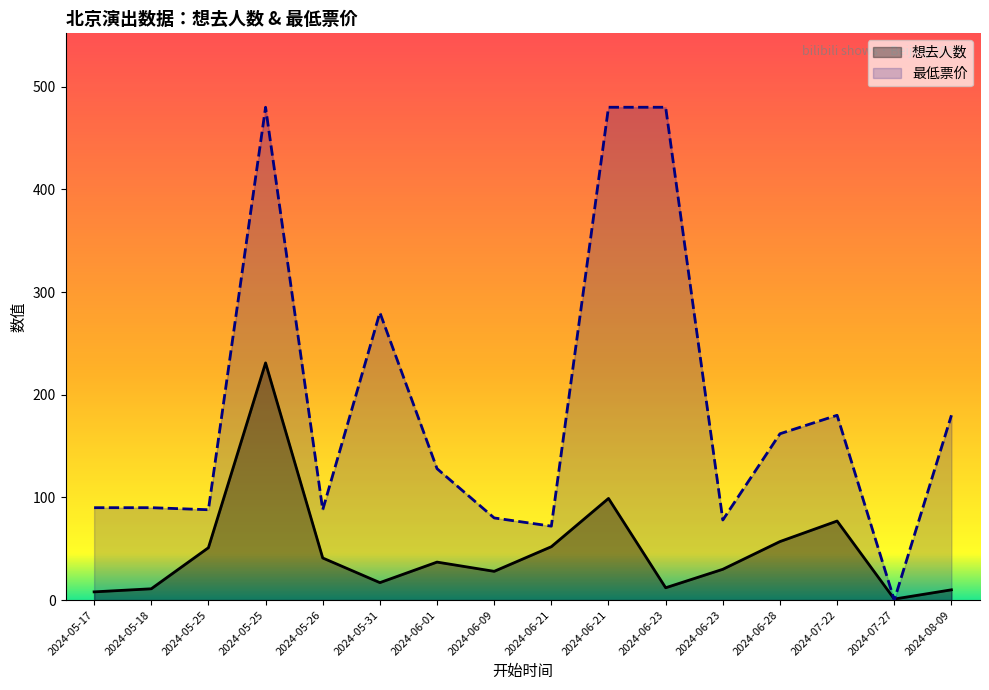

What is the difference between the maximum and minimum values in the 想去人数 series?

230